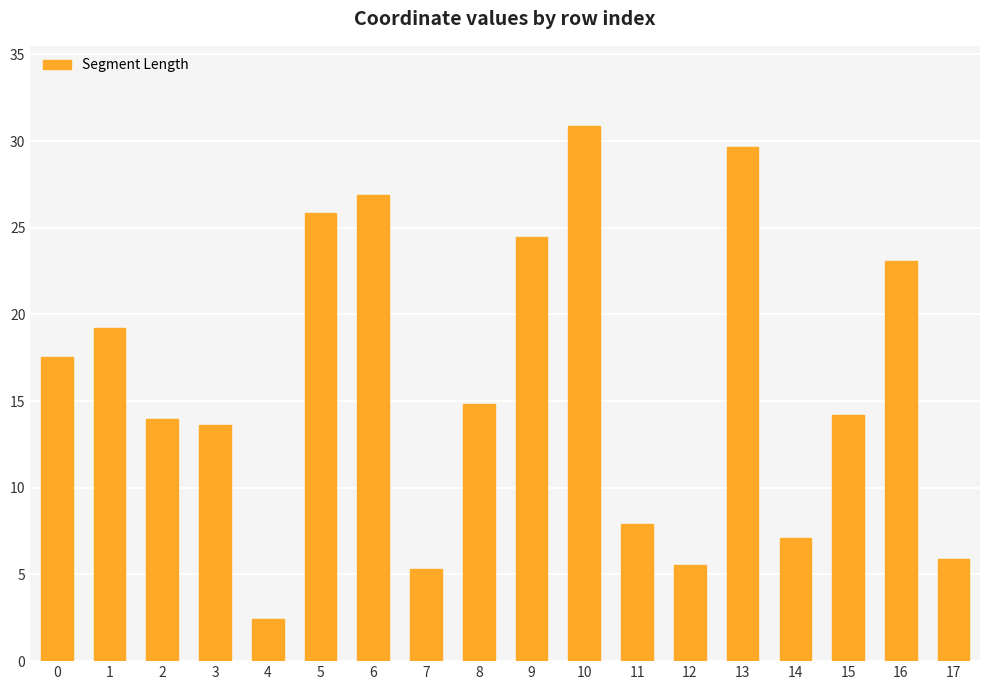

What is the value of the 4th bar from the left?

13.6